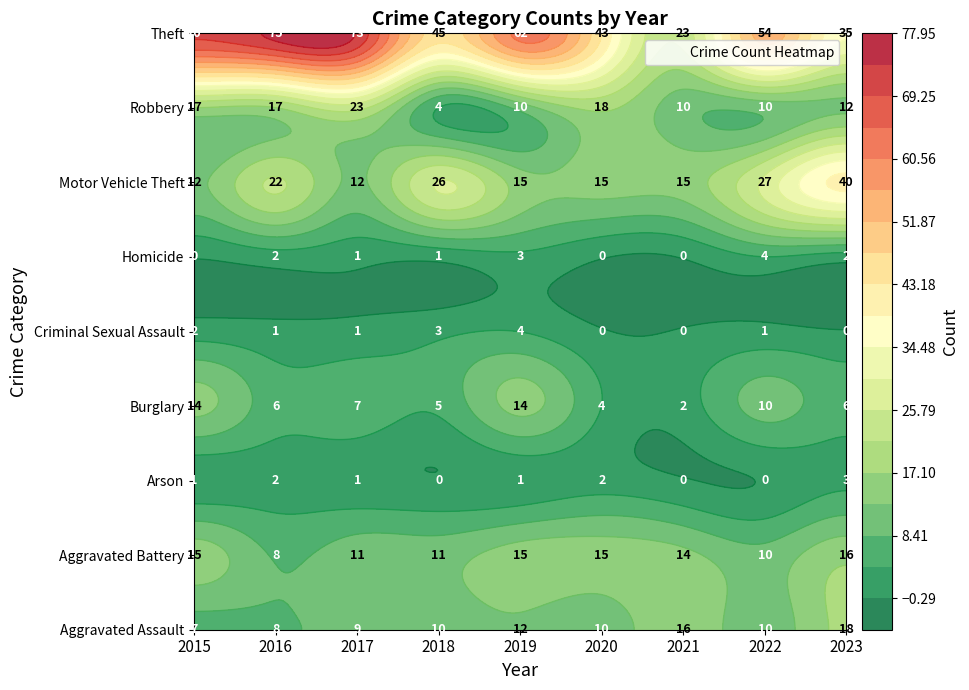

At how many categories does at least one series exceed 62?

3